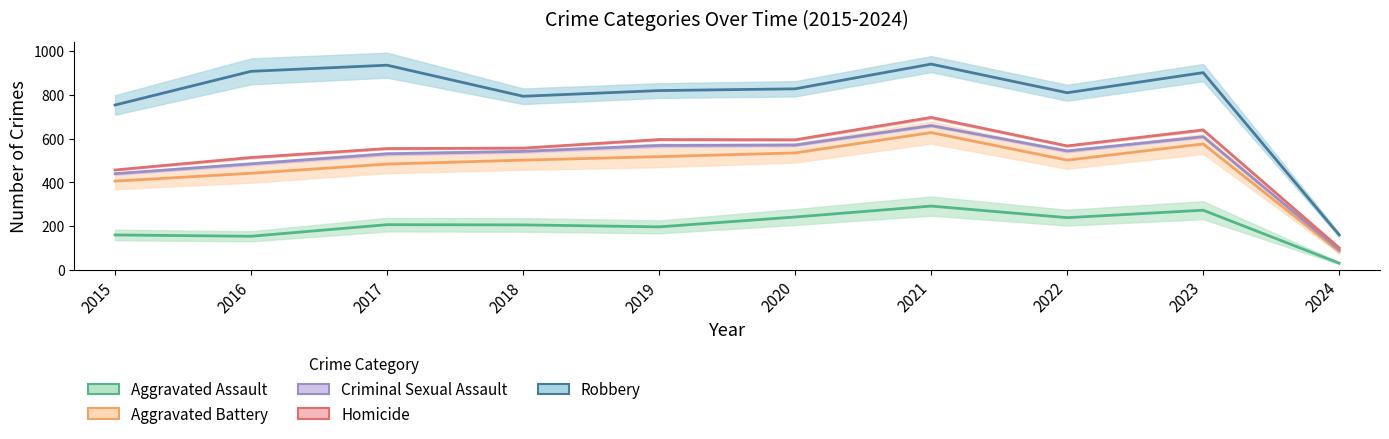

Between 2019 and 2015, which is larger?

2019